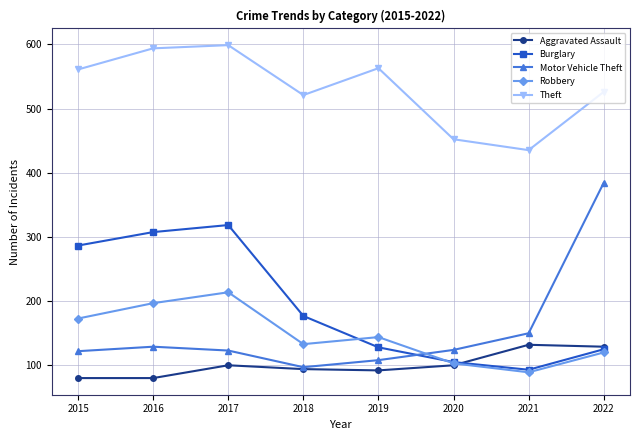

What is the spread (max minus min) of values at 2015?

482